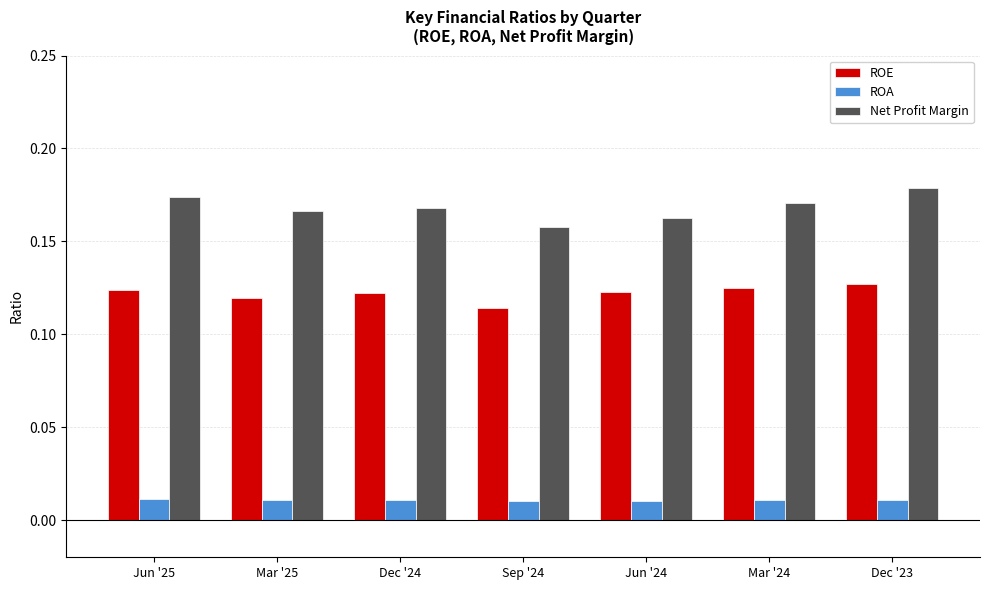

List the series in order of their peak value, highest first.

Net Profit Margin, ROE, ROA